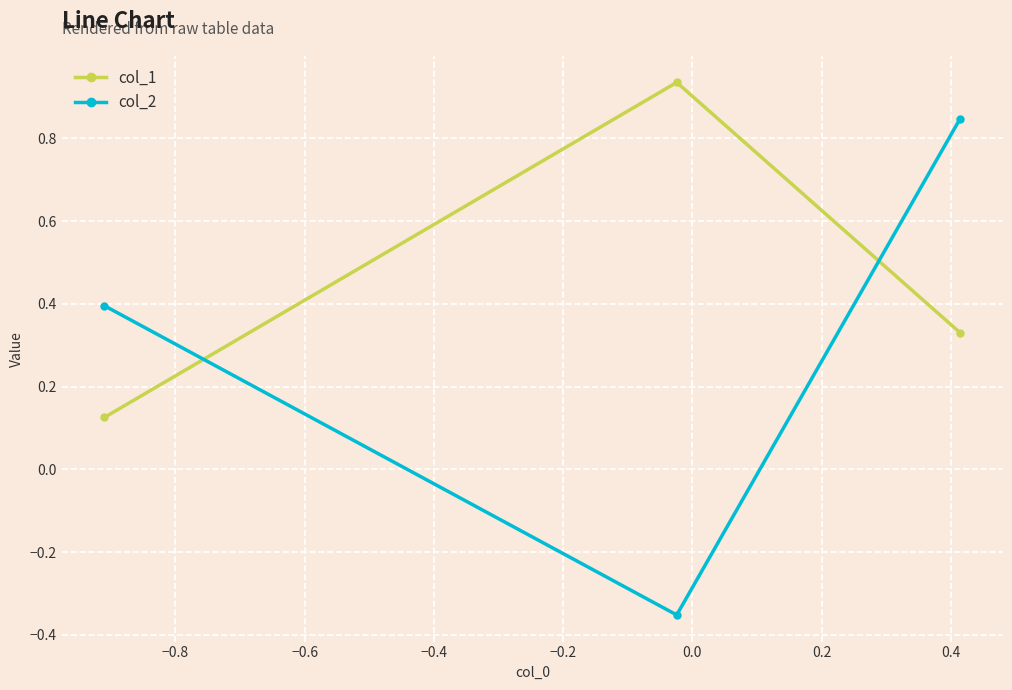

How many values in the col_2 series exceed 0?

2